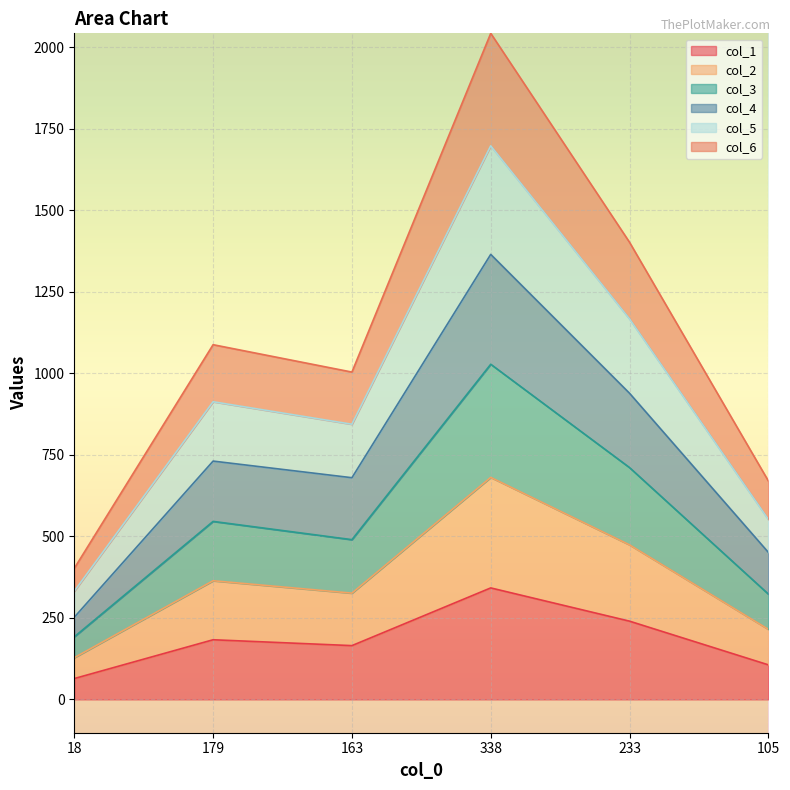

What is the greatest value displayed?

2043